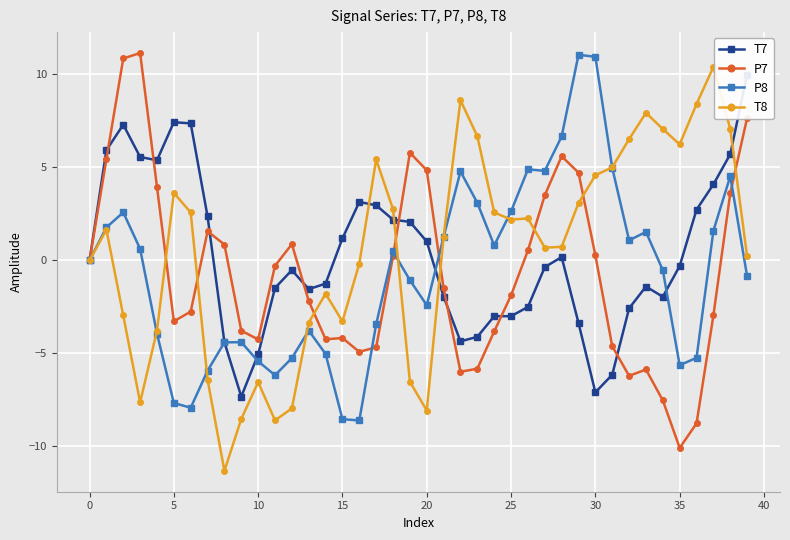

How many values in T8 are below zero?

15